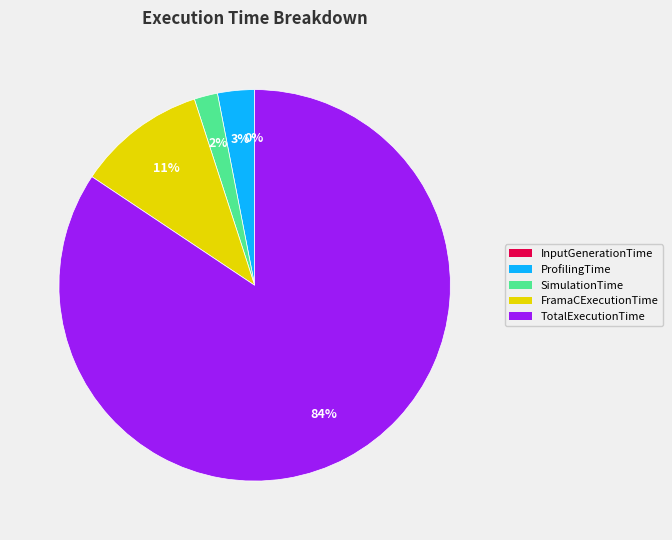

Which category has the biggest portion of the pie?

TotalExecutionTime